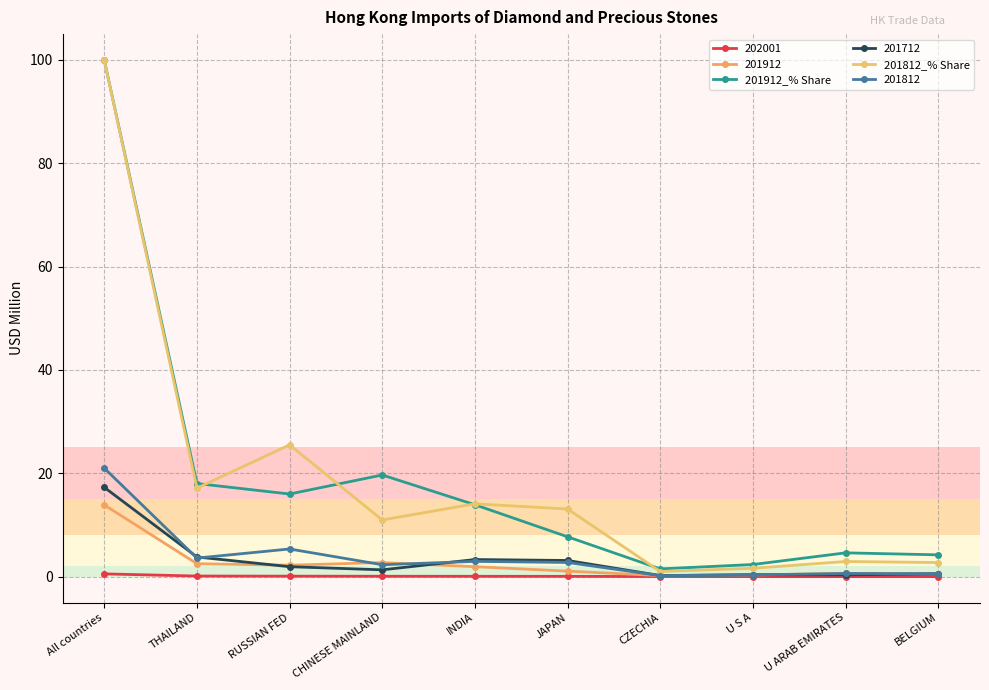

Is this an area chart (filled region under the line)?

No